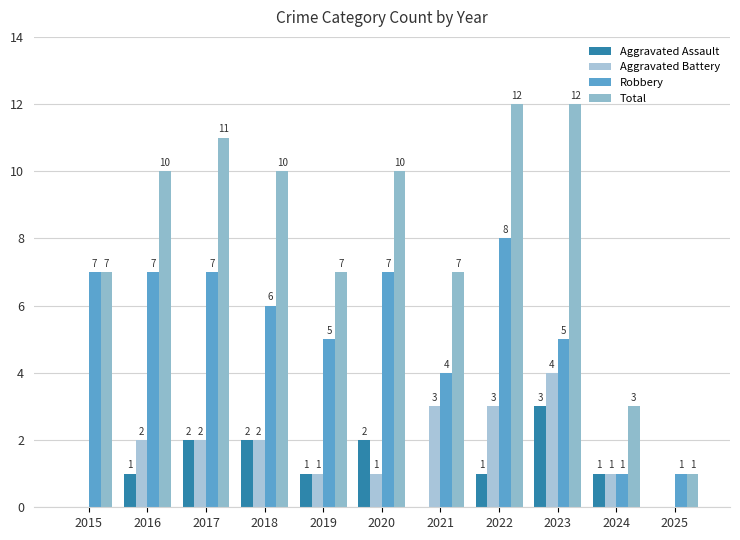

How many categories are shown in the chart?

11